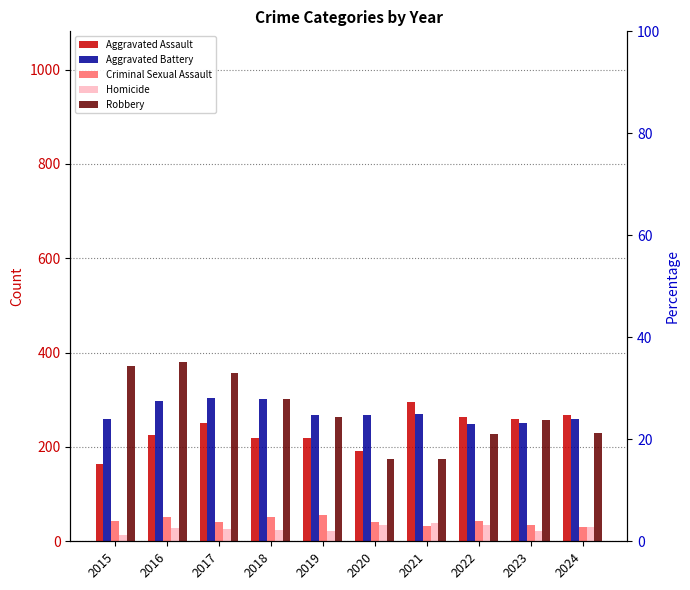

Does the chart contain any negative values?

No